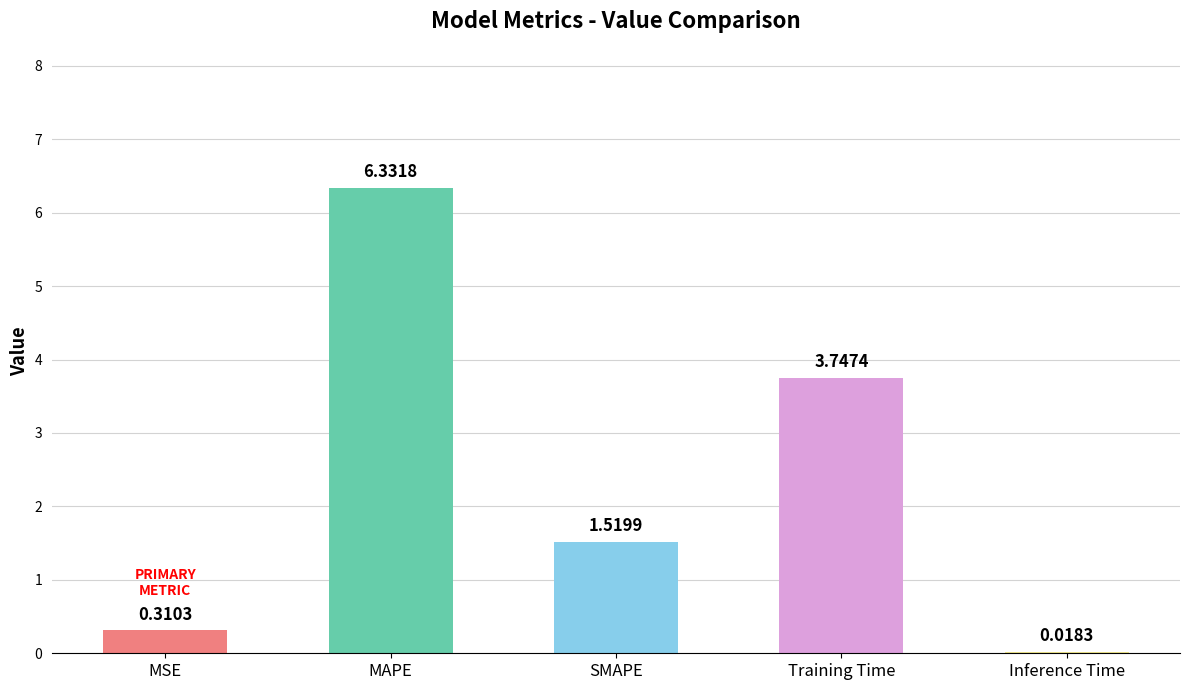

True or false: the data shows 2.2 at MAPE.

False